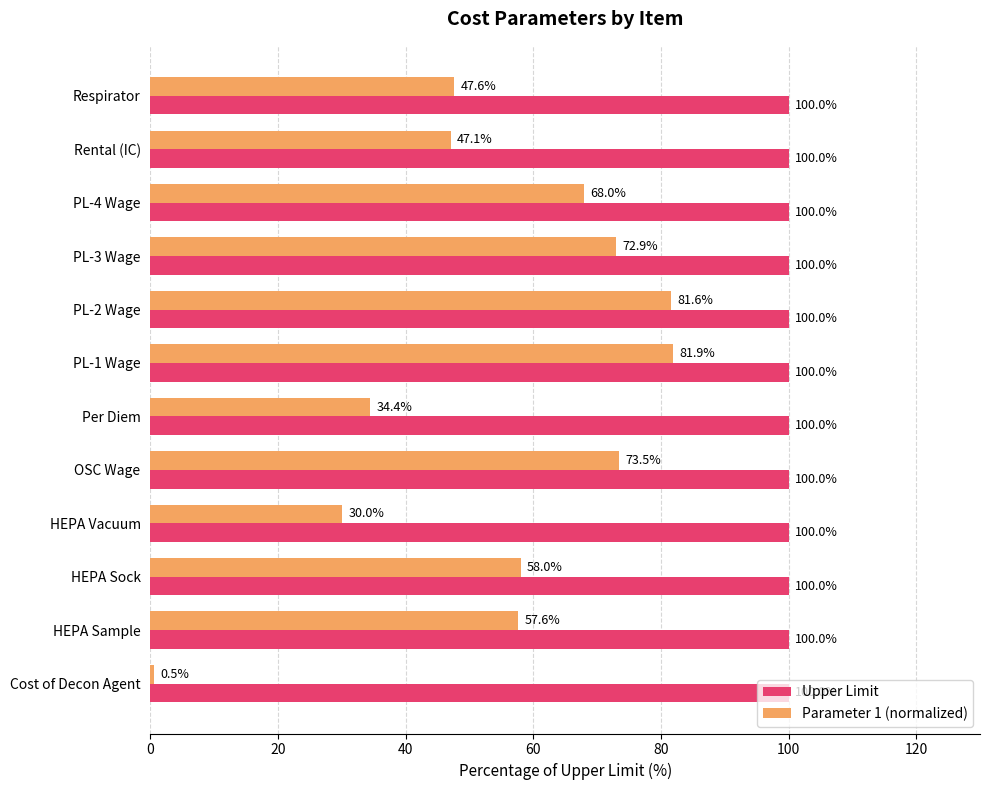

At which category is the sum across all series the highest?

PL-1 Wage